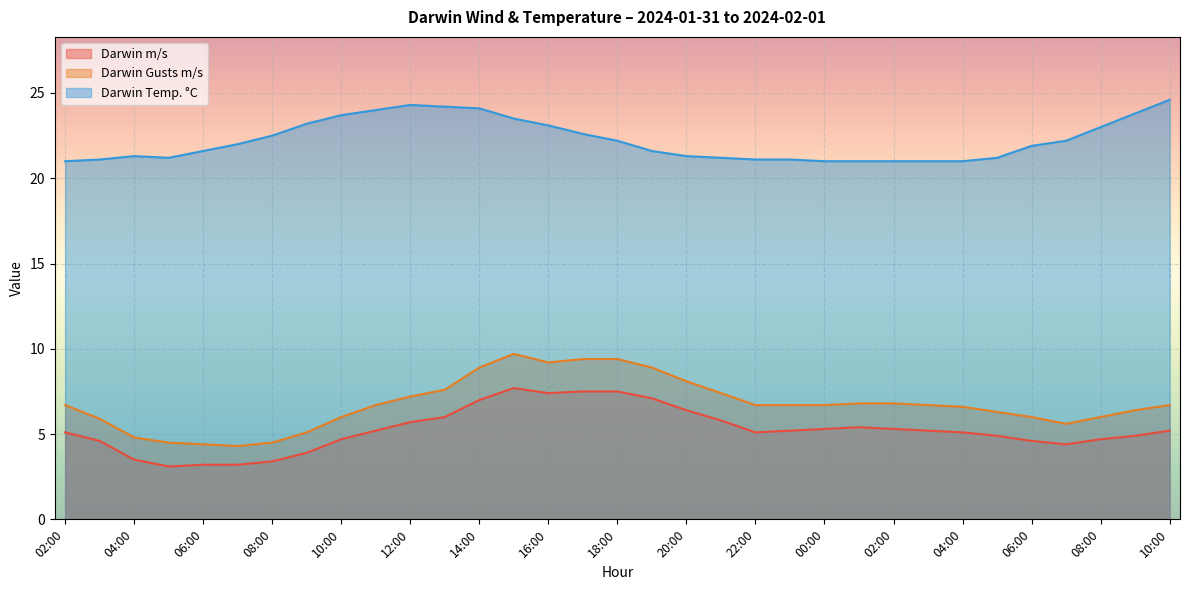

True or false: Darwin m/s and Darwin Temp. °C intersect in this chart.

False